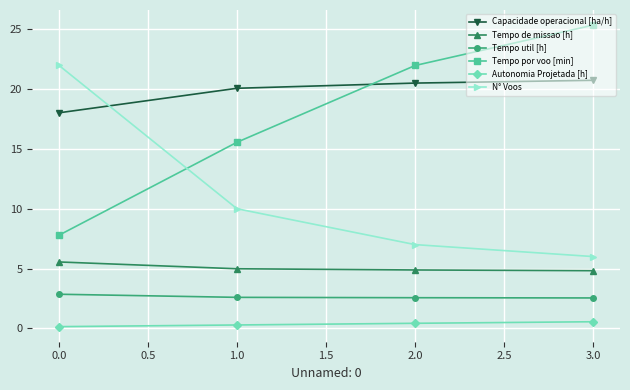

How many categories are shown in the chart?

4